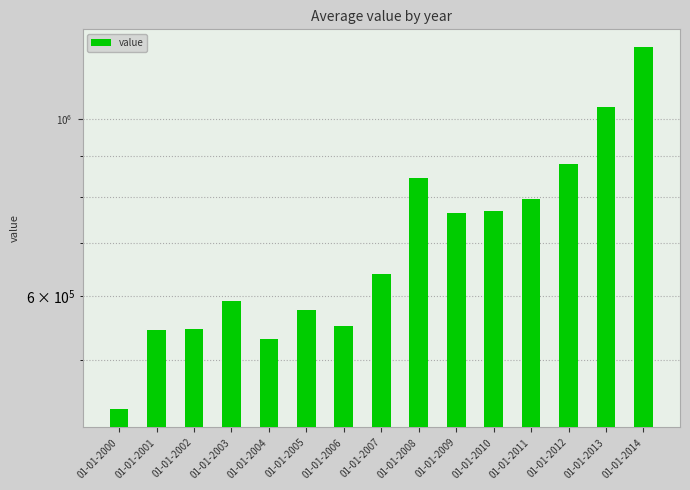

What is the change in value from 01-01-2002 to 01-01-2009?

+216759.1